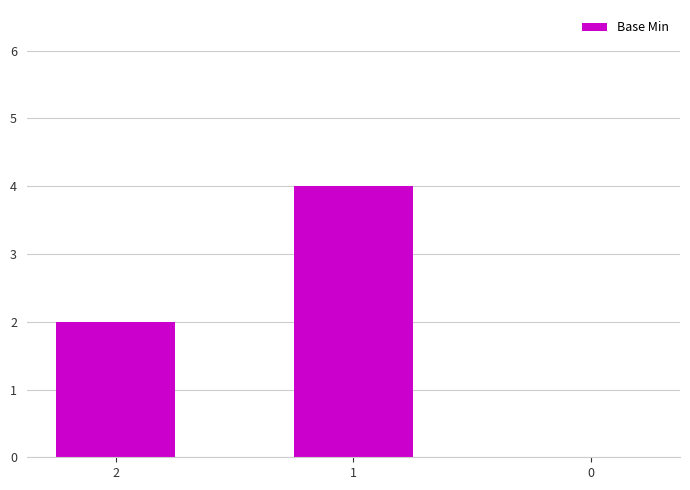

What is the sum of all values?

6